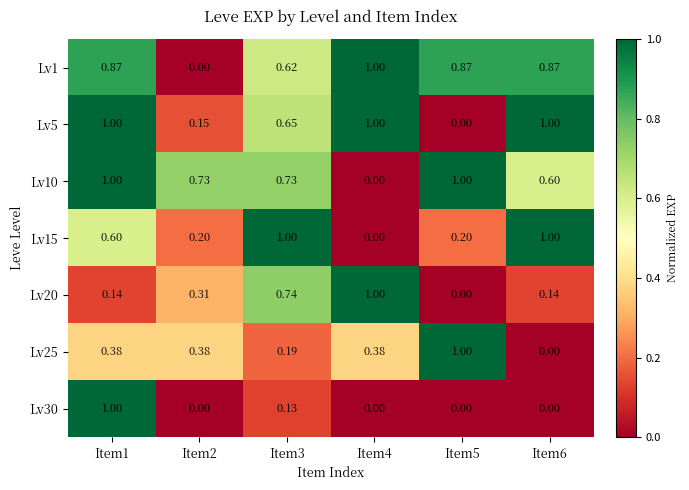

Is the value of Lv25 at Item4 greater than the value of Lv15 at Item6?

No